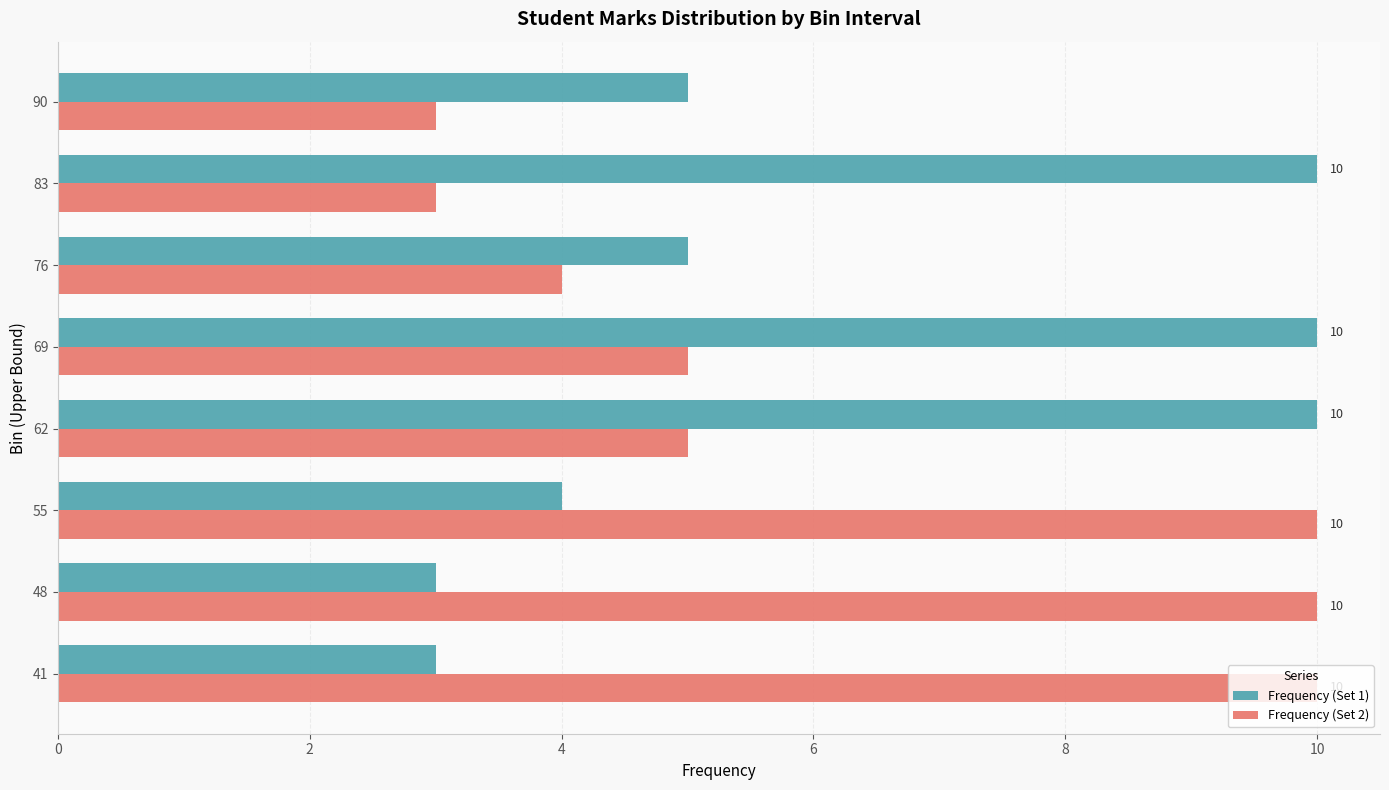

What is the sum of all Frequency (Set 2) values?

50